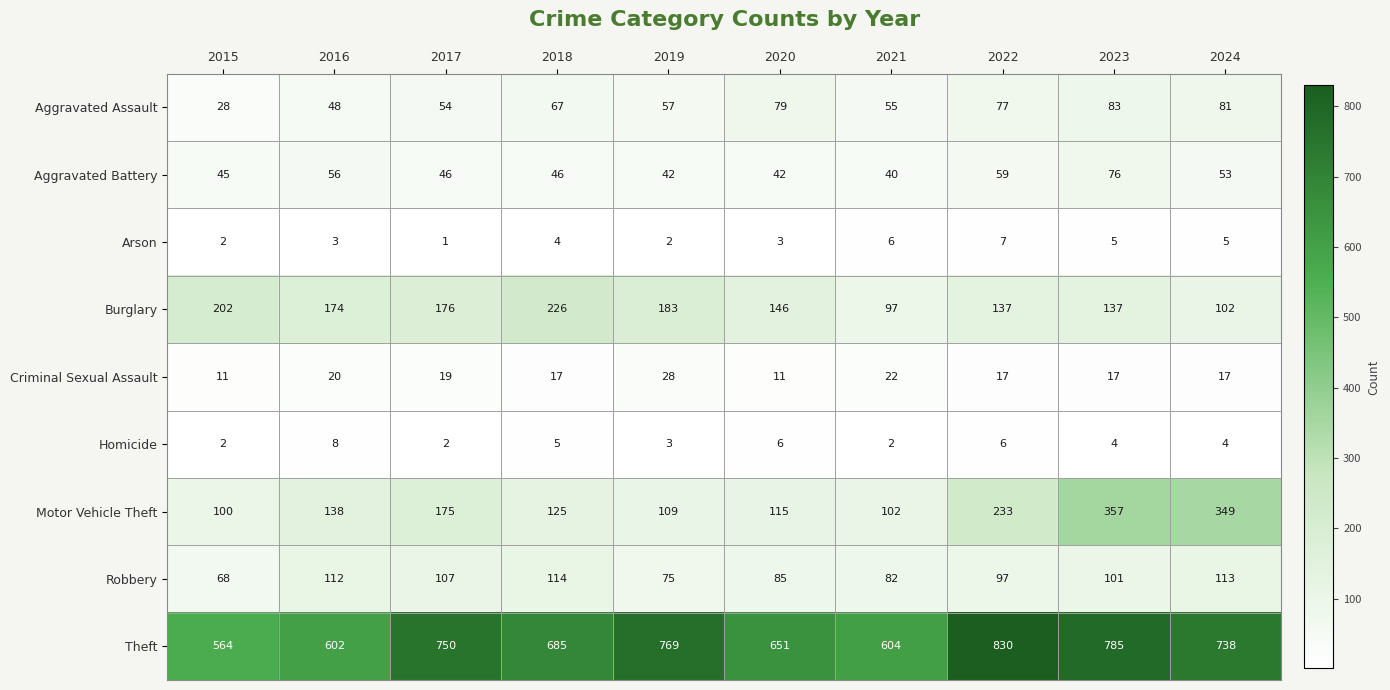

How many distinct data groups are displayed?

9